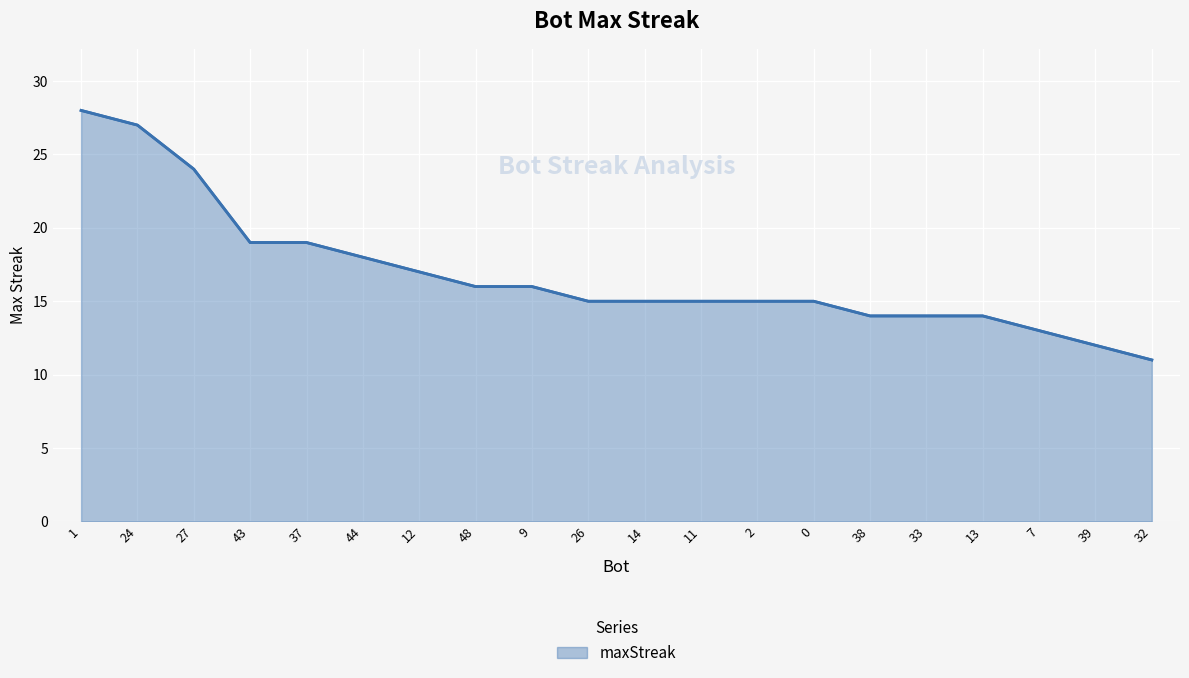

What is the greatest value displayed?

28